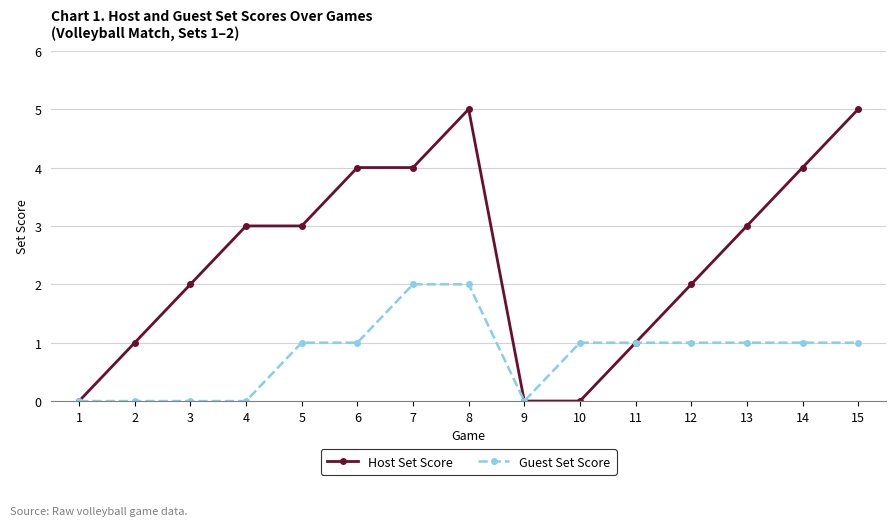

Rank the series by their average value, from highest to lowest.

Host Set Score, Guest Set Score